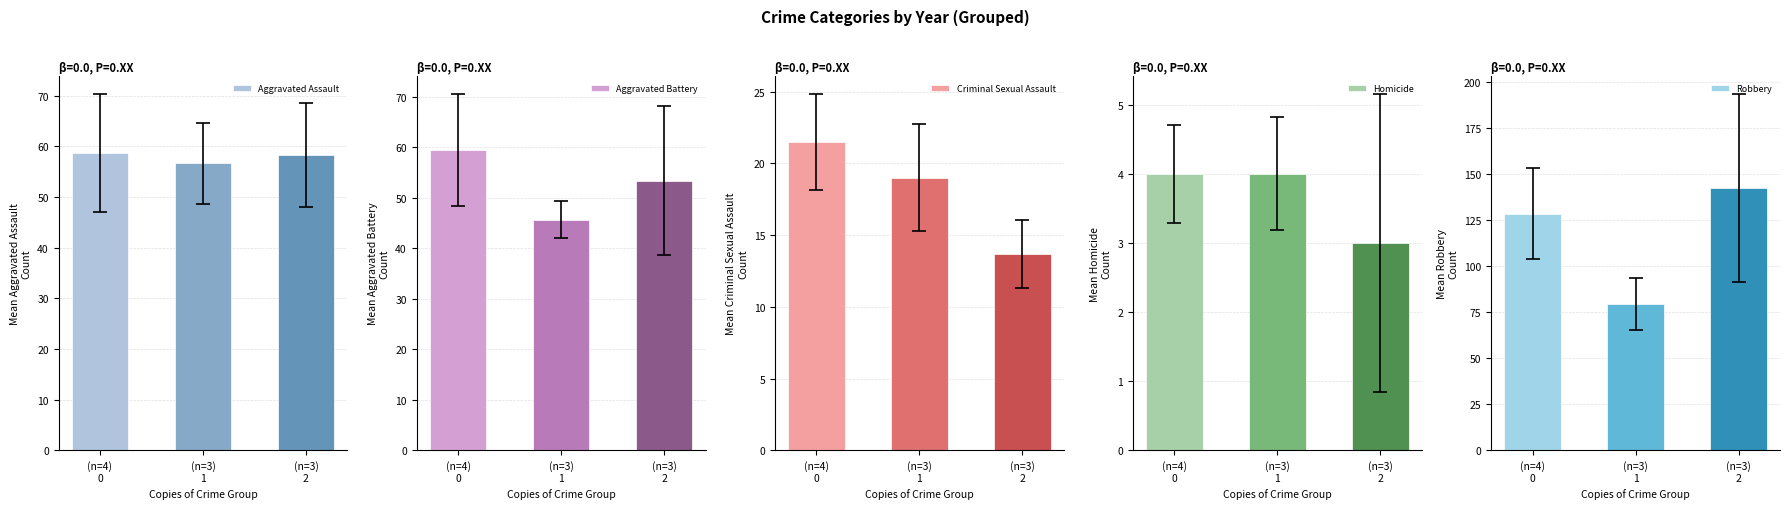

What position from the right is (n=4)
0?

3